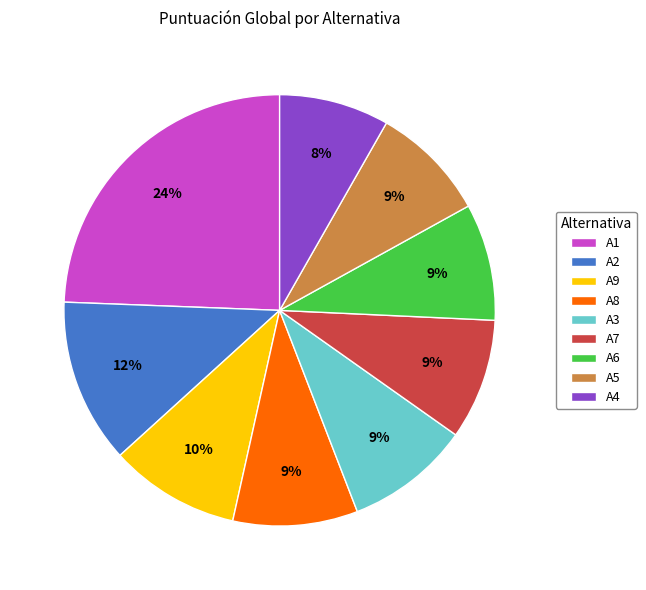

The A7 slice represents 19% of the pie. True or false?

False